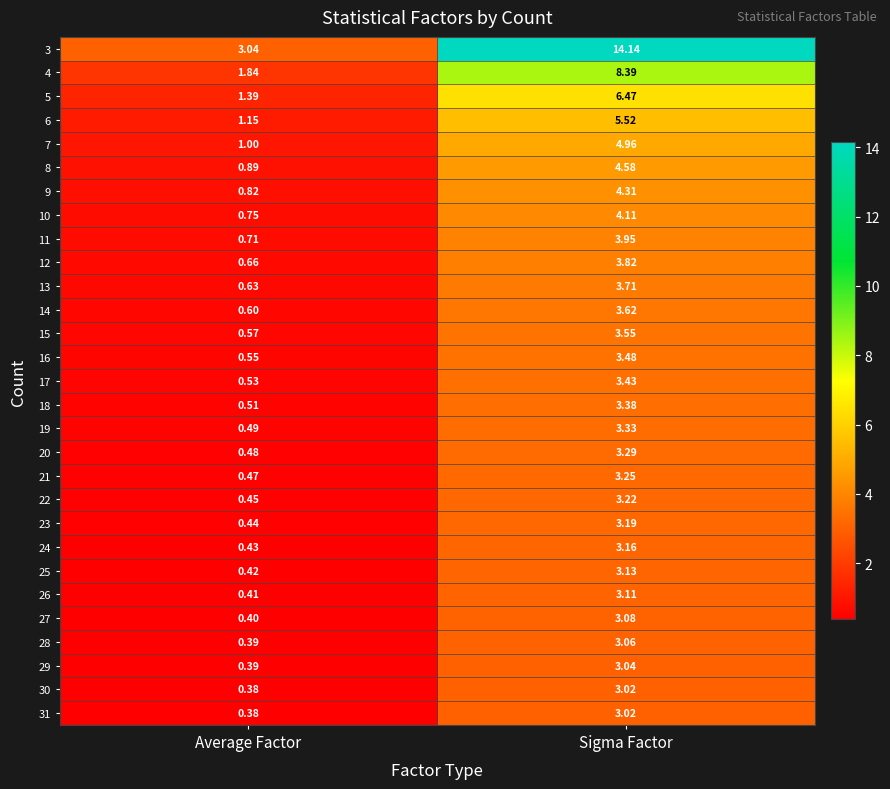

Rank the categories by 26 value from lowest to highest.

Average Factor, Sigma Factor